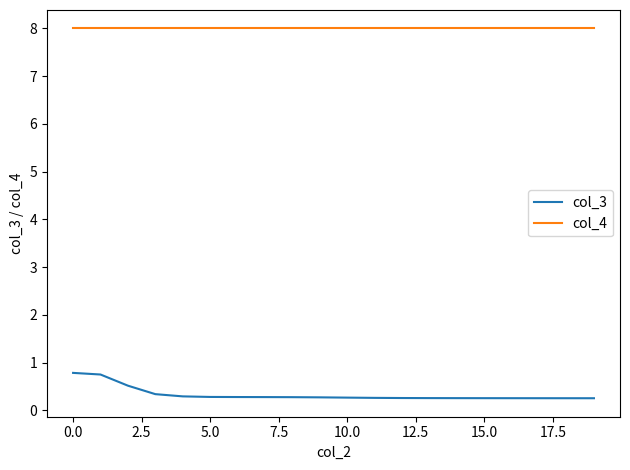

What is the difference between the maximum and minimum values in the col_3 series?

0.5